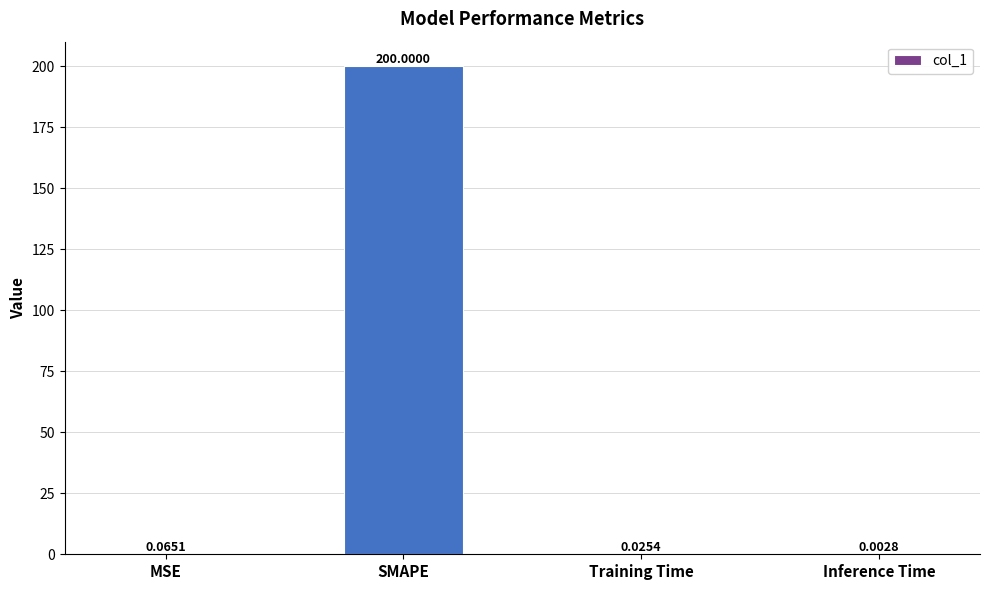

Where is the data nearest to the value 100?

MSE